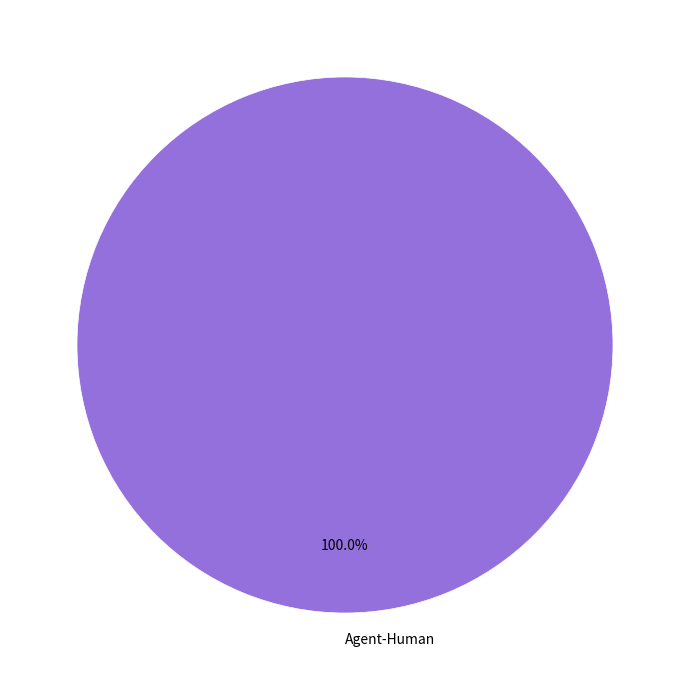

Count the number of slices in the pie.

1